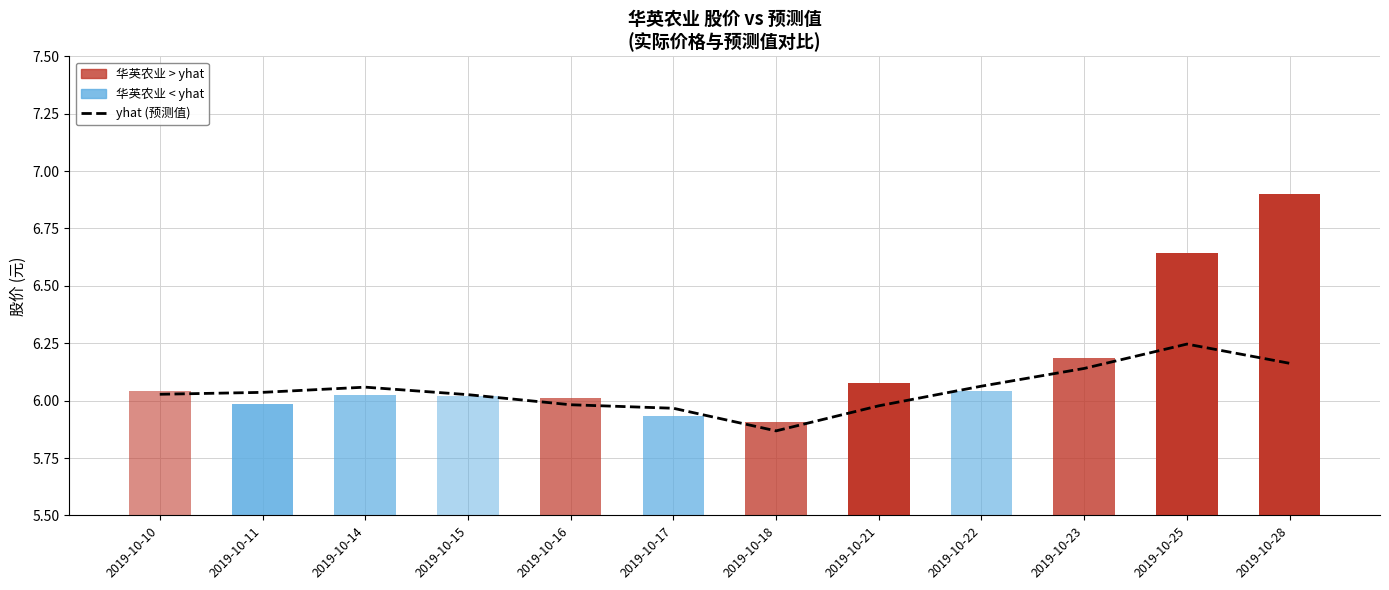

At which category does the chart reach its minimum across all series?

2019-10-18